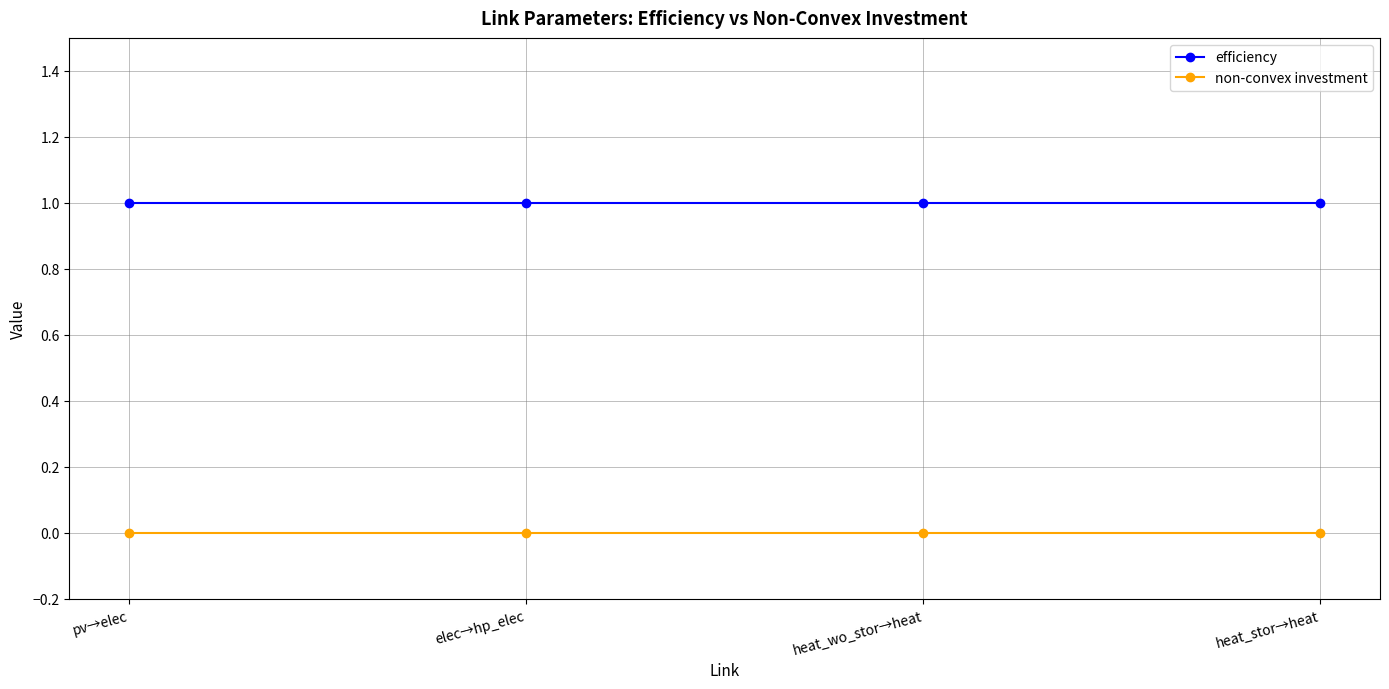

True or false: non-convex investment and efficiency intersect in this chart.

False